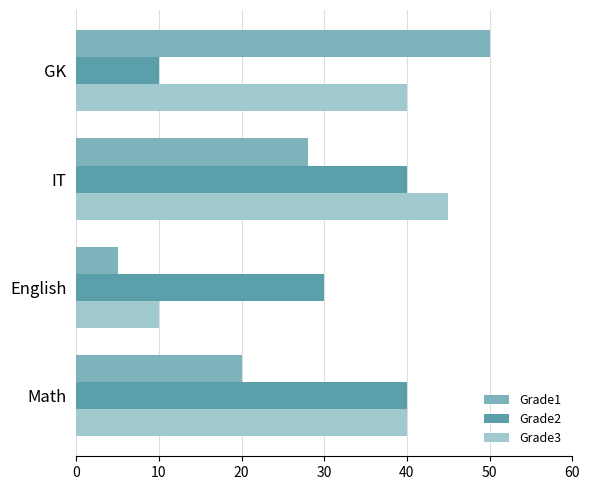

Which series has the largest range (max minus min)?

Grade1